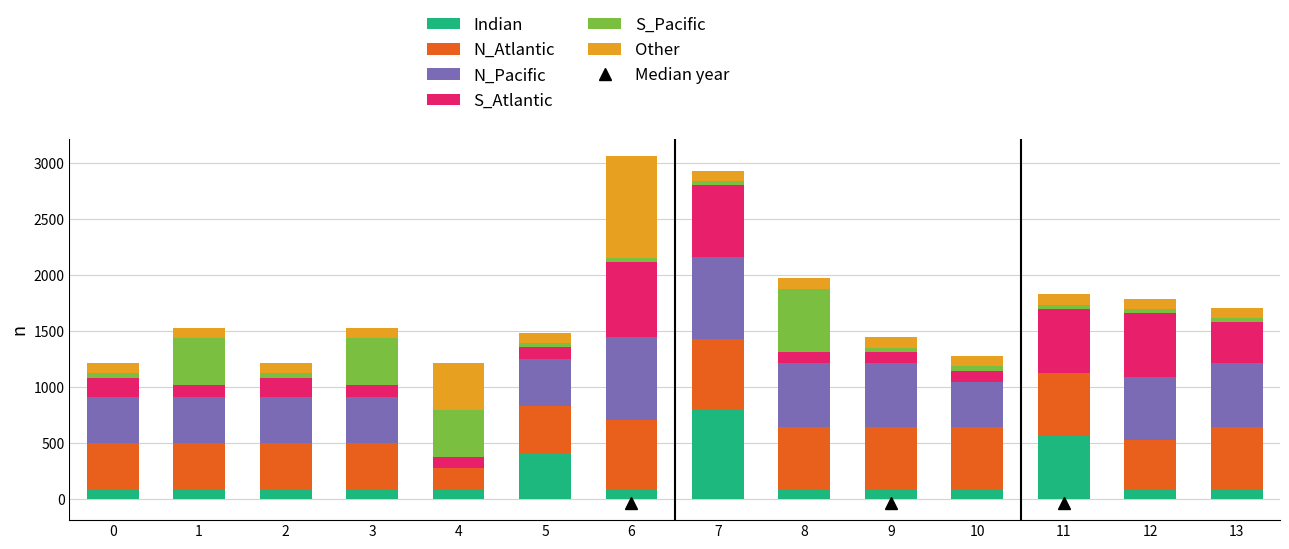

What is the maximum value for Indian?

798.7